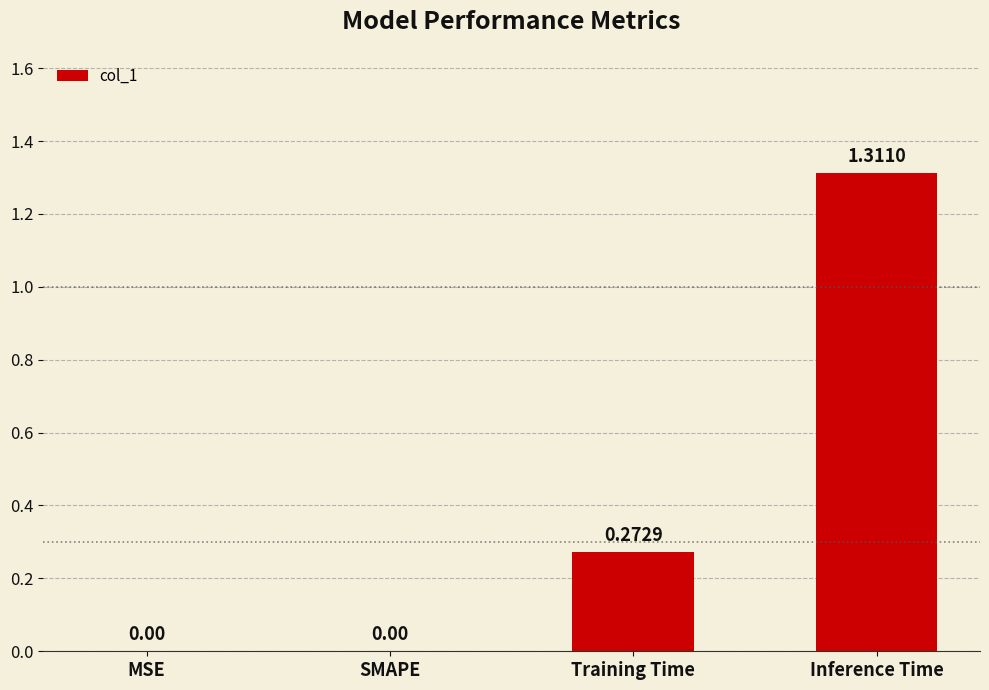

What is the change in value from Training Time to Inference Time?

+1.0